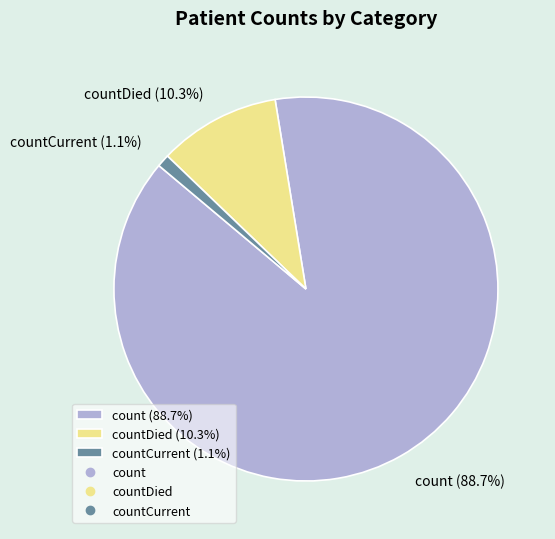

What is the majority slice?

count (88.7%)